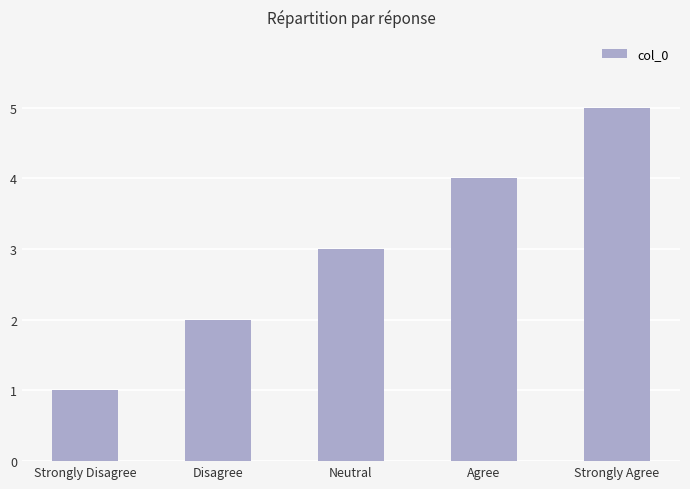

Are the bars horizontal?

No